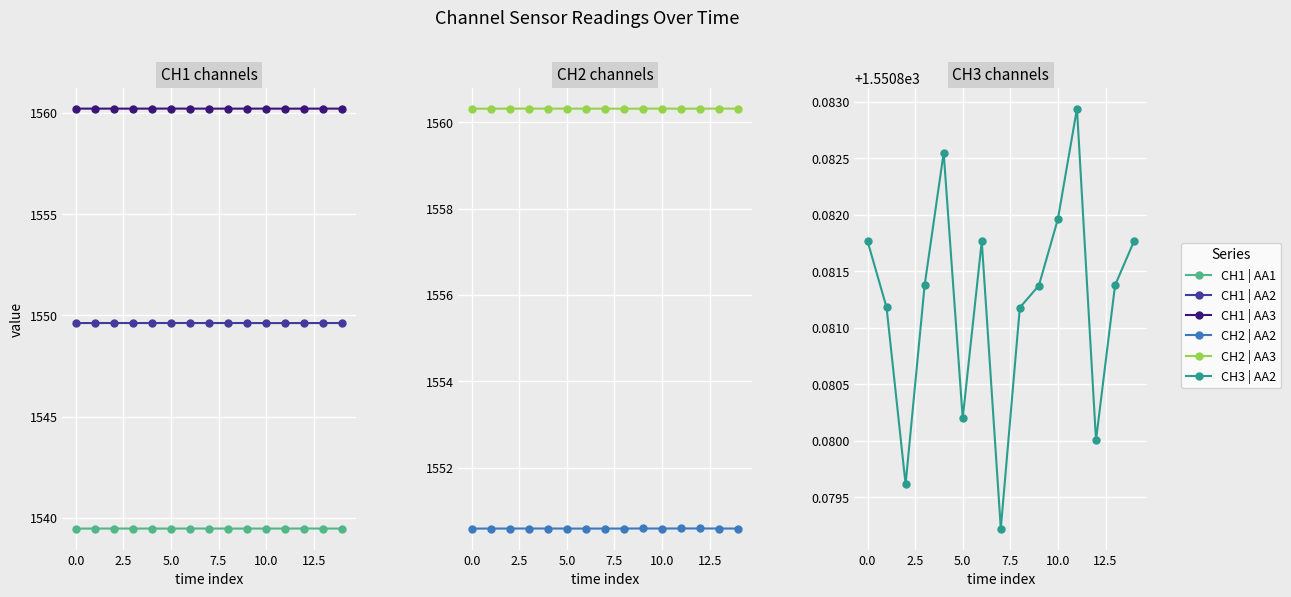

Between 10 and 8, which is larger?

10